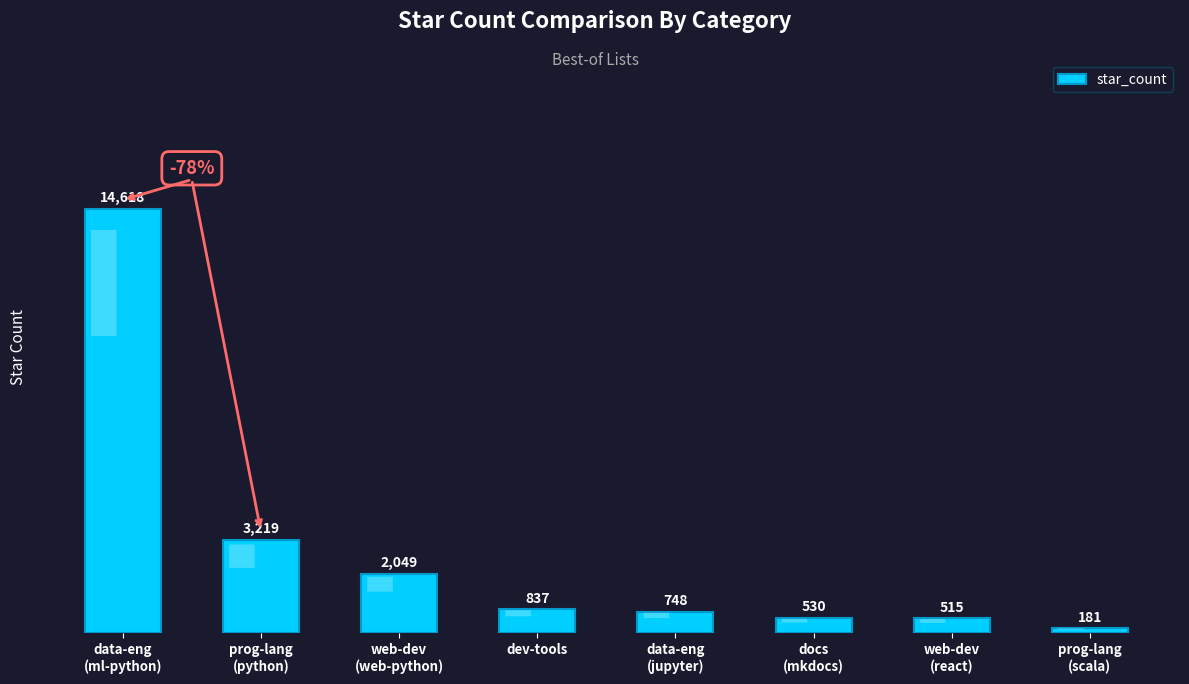

Which label corresponds to the largest value in the chart?

data-eng
(ml-python)